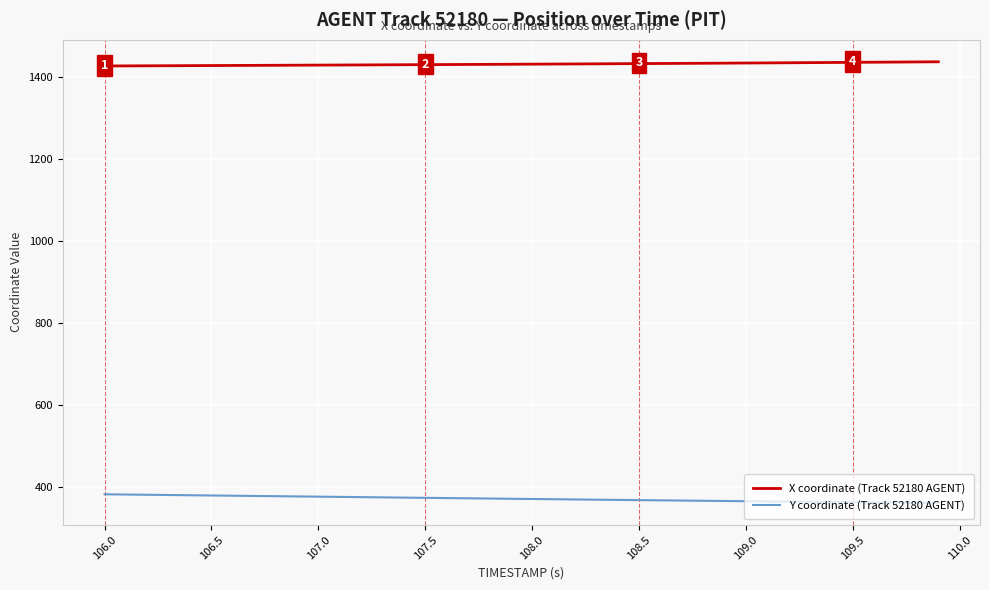

What is the greatest value displayed?

1436.8